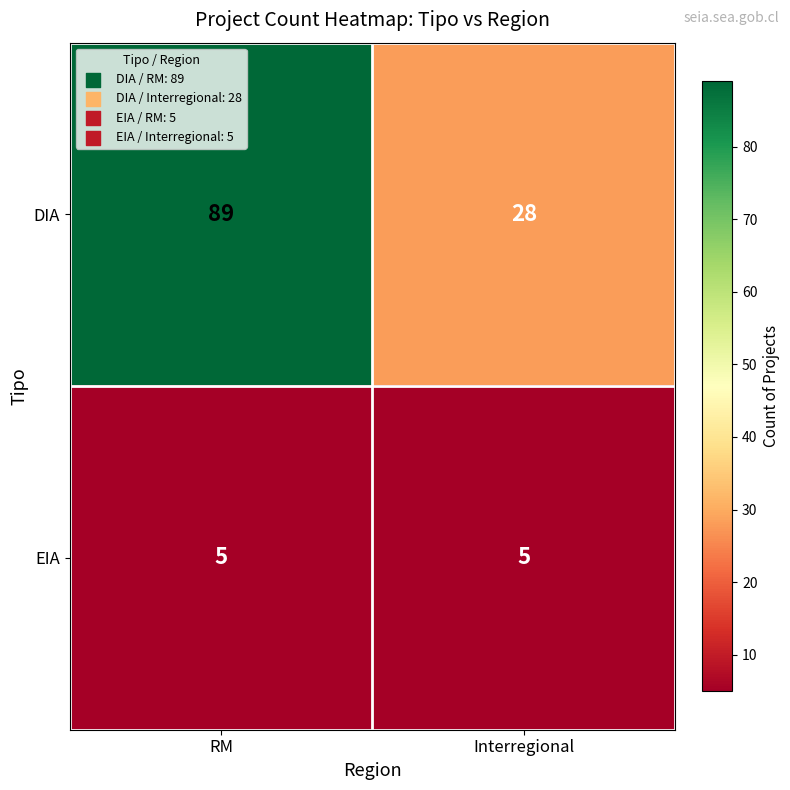

Rank the series by their average value, from lowest to highest.

EIA, DIA